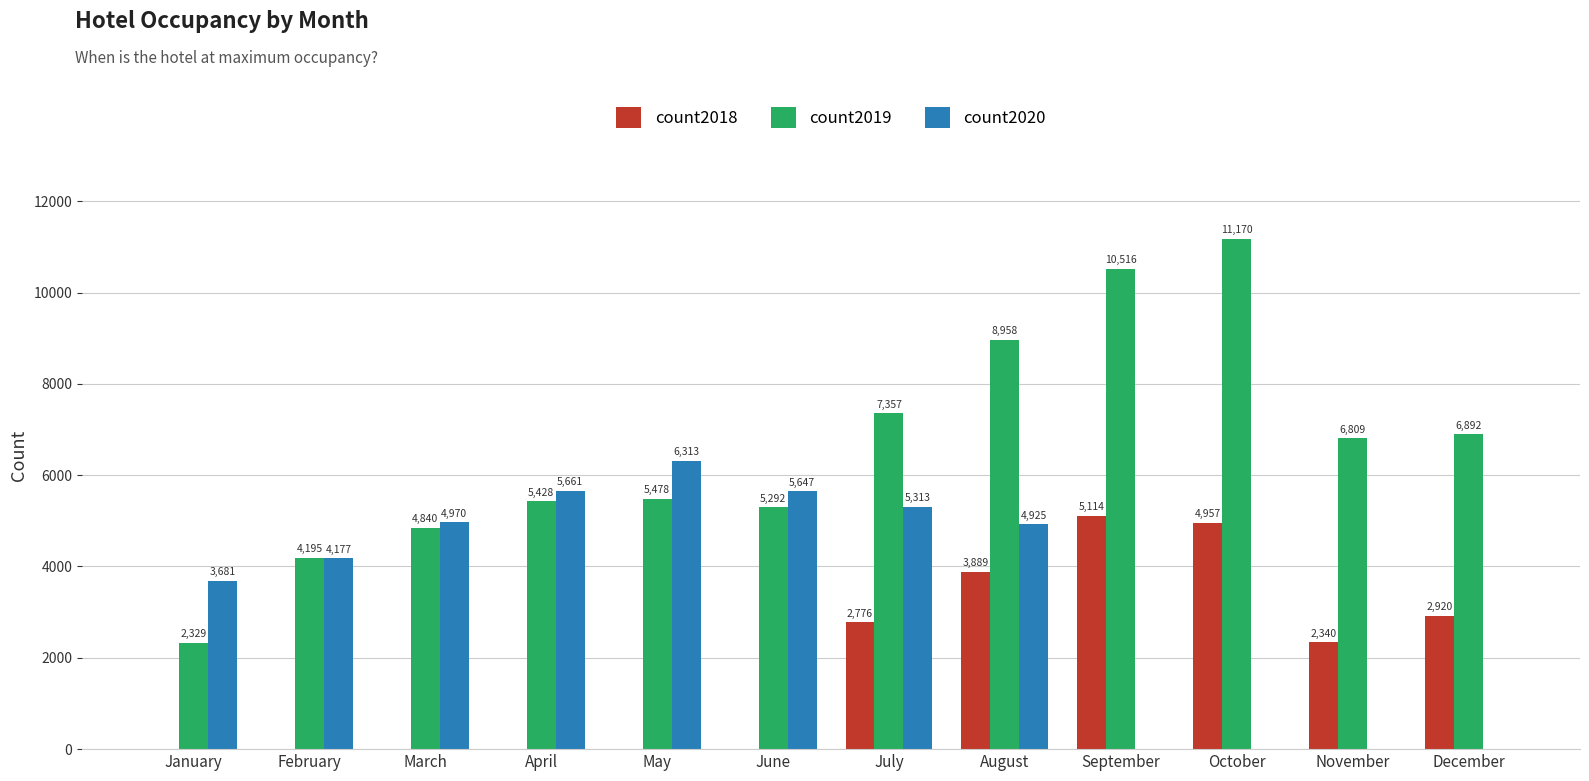

Where does the count2018 series first go above 2340?

July